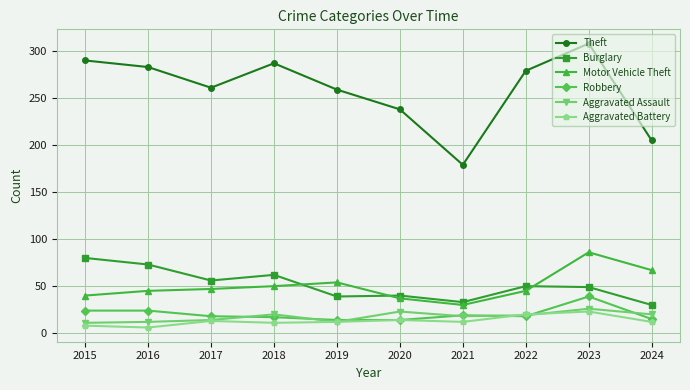

What is the difference between the Theft values at 2022 and 2023?

29